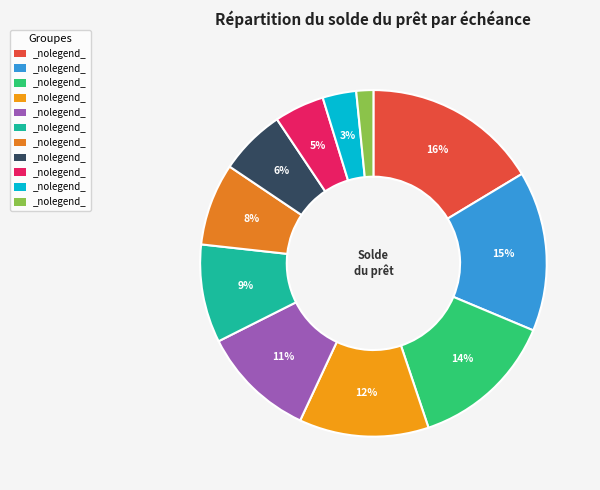

Count the number of slices in the pie.

11